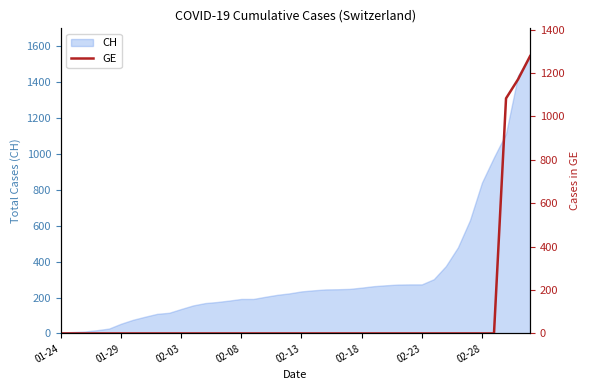

What is the maximum value for CH?

1544